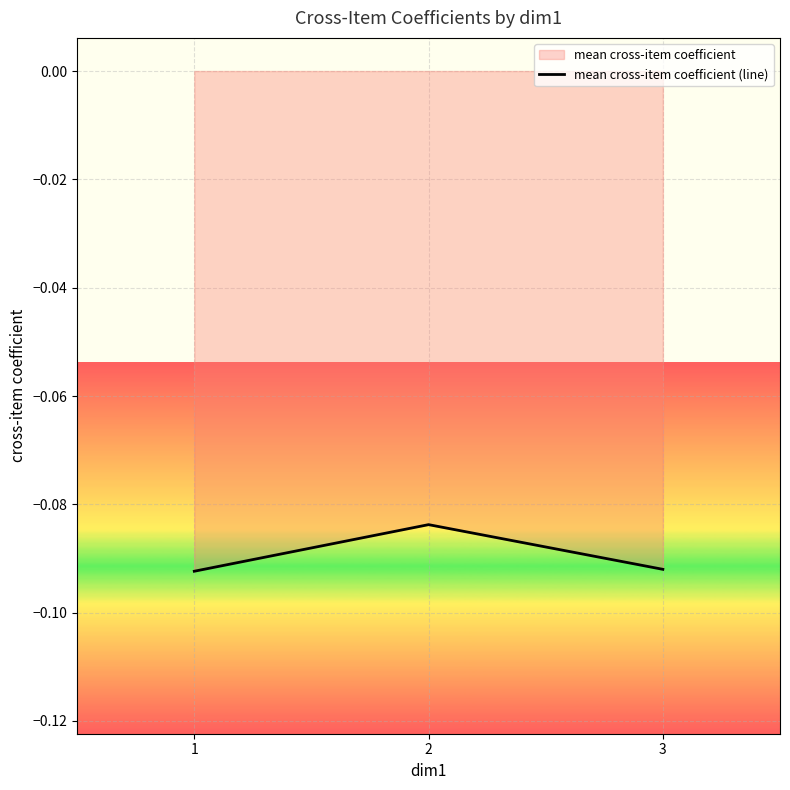

Is it true that the value at 2 is -0.1?

True